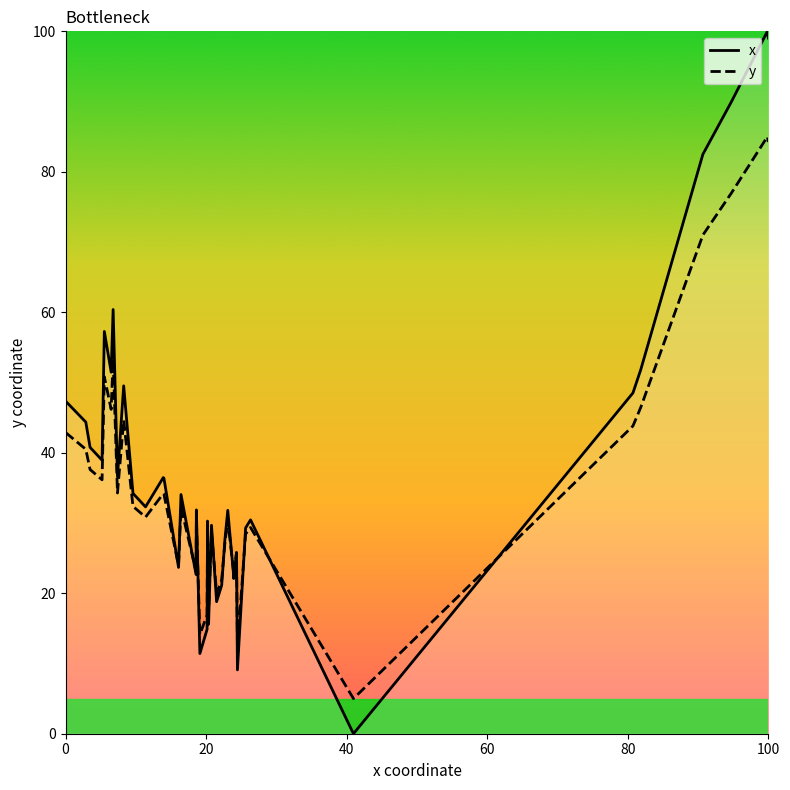

Which series has the largest range (max minus min)?

x